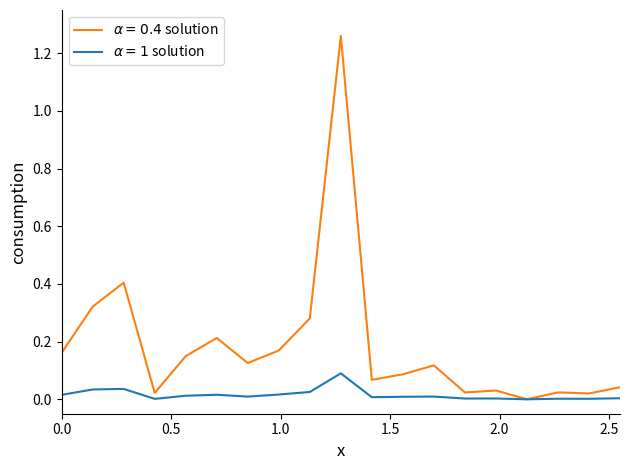

Which series has the widest spread of values?

$\alpha = 0.4$ solution